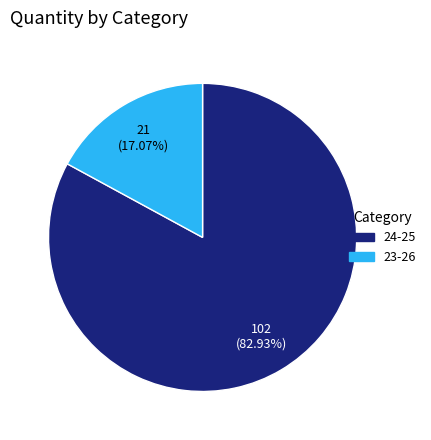

Rank the categories by value from lowest to highest.

23-26, 24-25